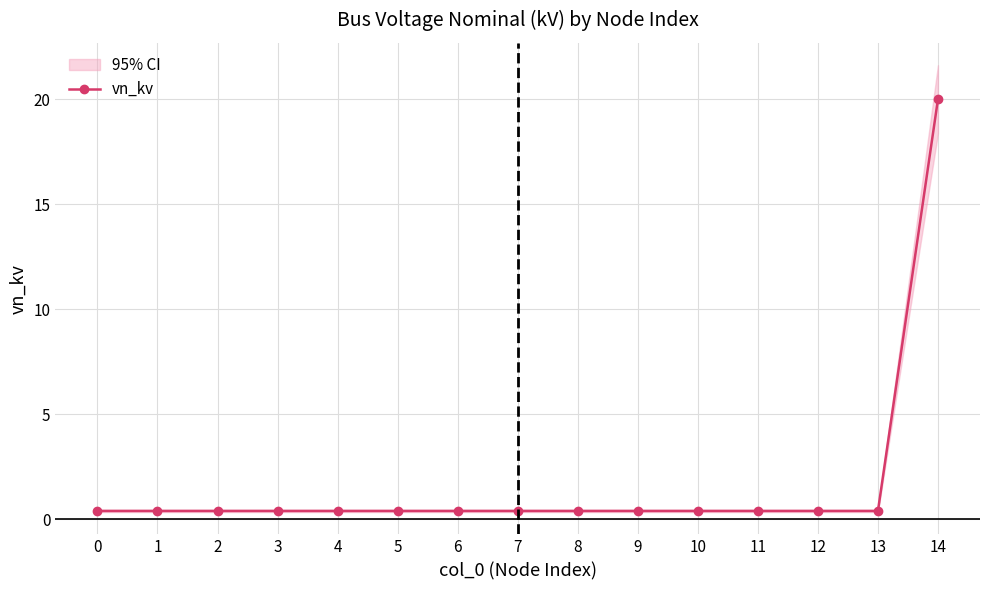

Does the chart display data point markers on the line(s)?

Yes